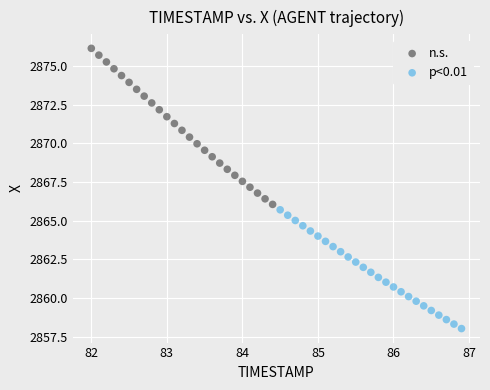

Which series contains the highest Y value?

n.s.